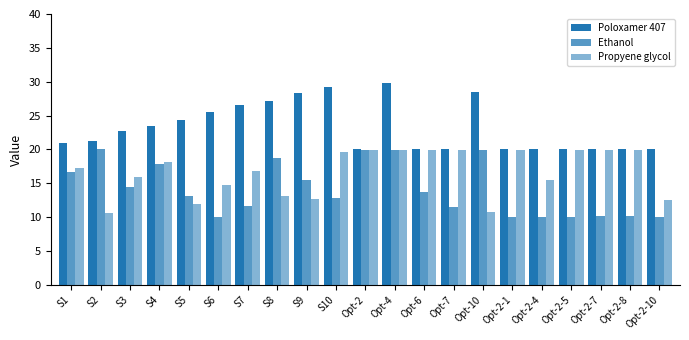

The value of Ethanol at S2 is 32.8. True or false?

False